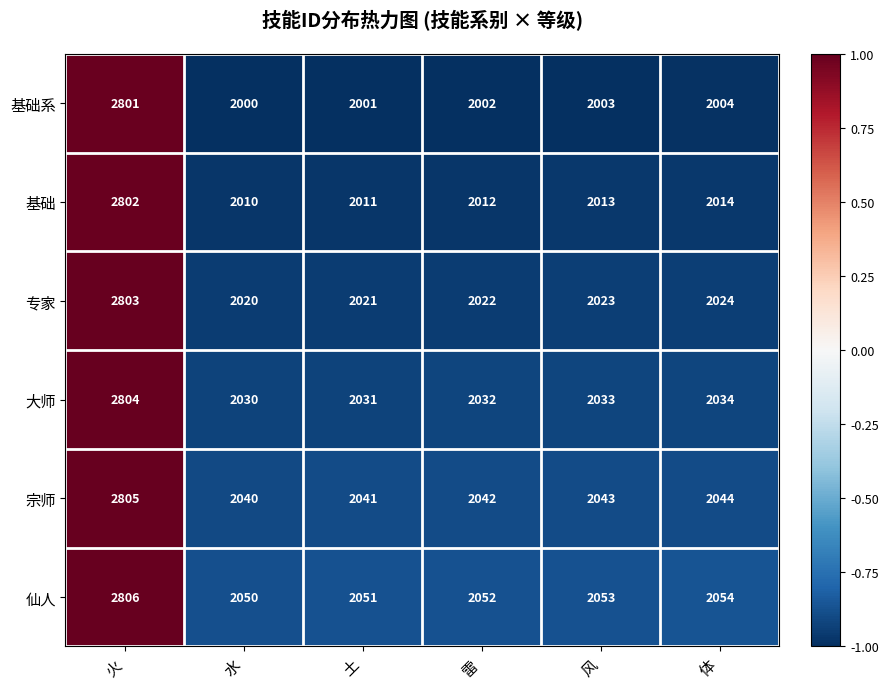

The 基础系 series shows 1051 at 风. True or false?

False